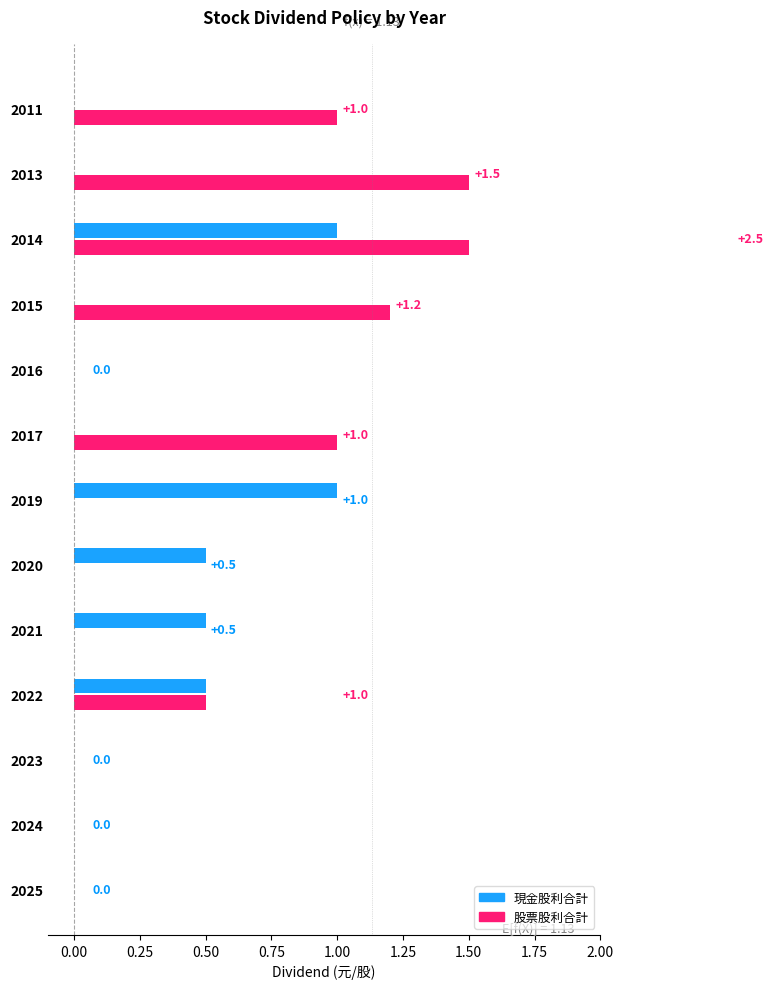

What is the difference between the second highest and second lowest values in the 股票股利合計 series?

1.5